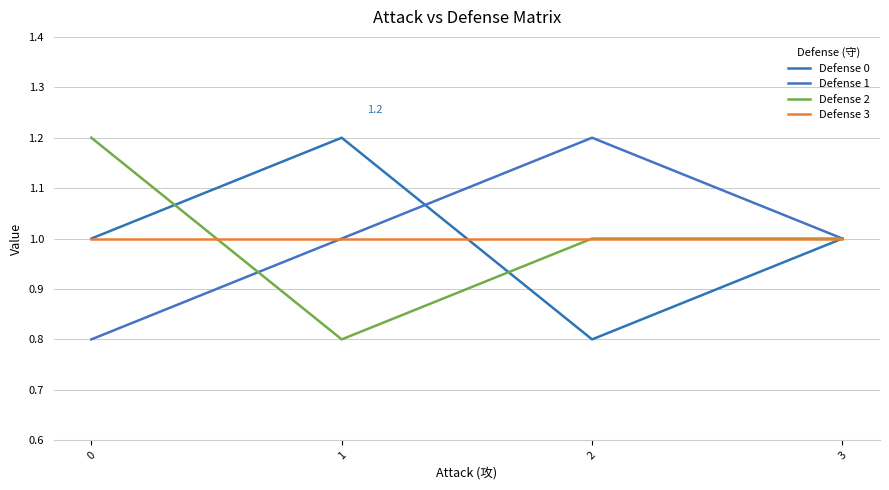

Does the chart display data point markers on the line(s)?

No